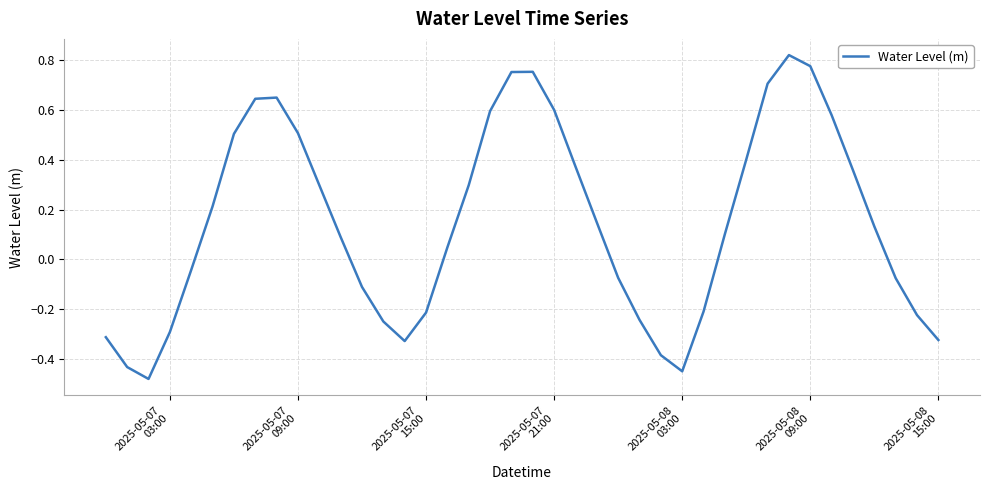

What is the difference between the maximum and minimum values?

1.3